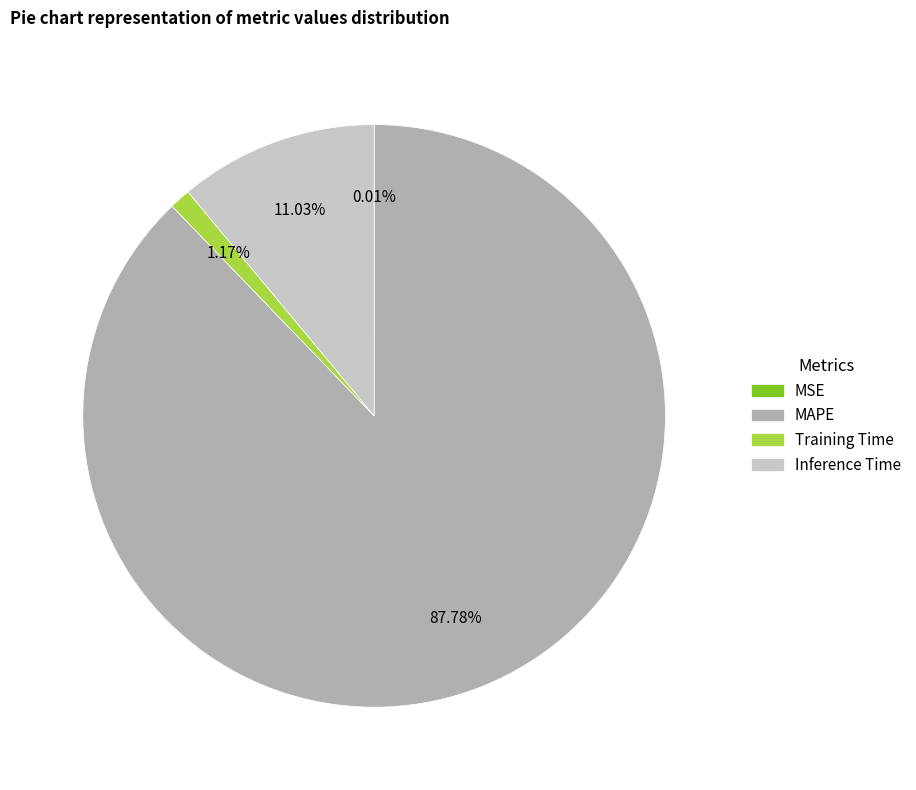

Is the sum of MAPE and Training Time greater than half?

Yes